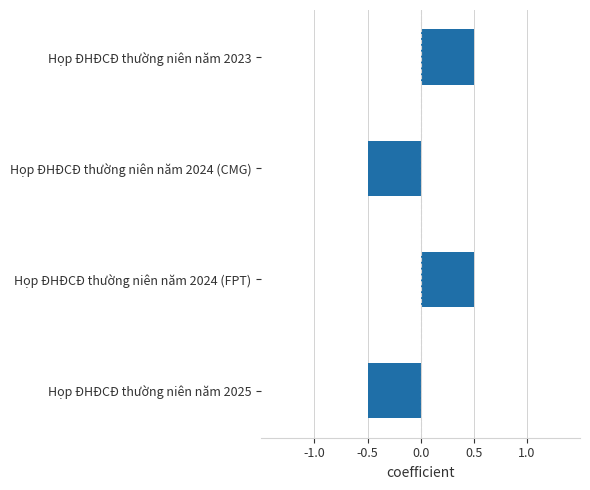

The chart shows a value of 0.5 at Họp ĐHĐCĐ thường niên năm 2023. True or false?

True